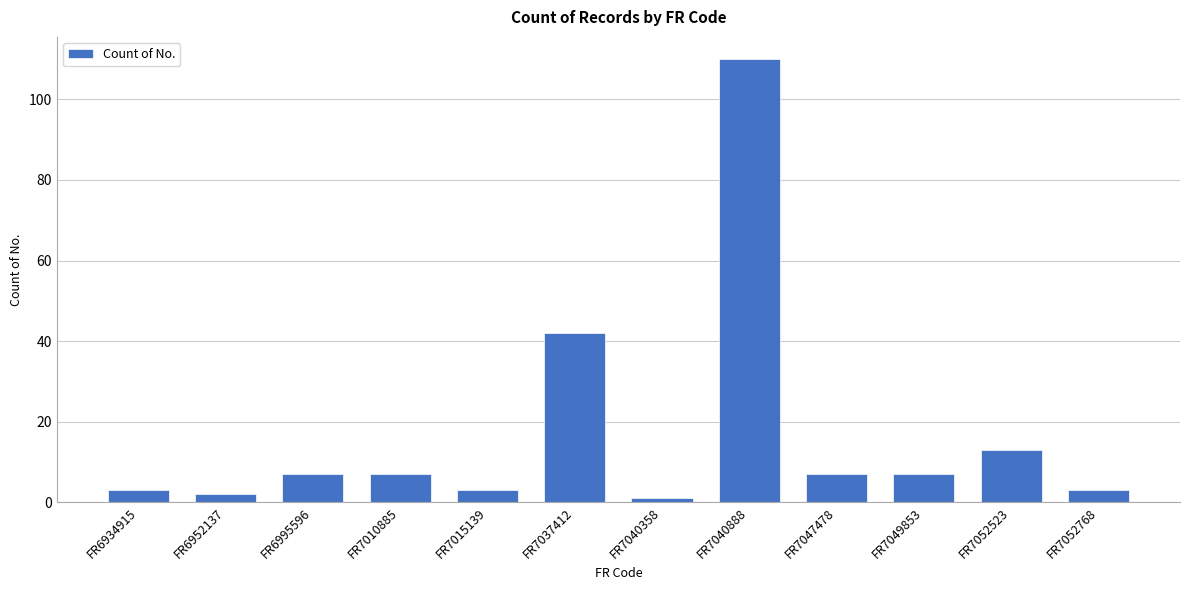

Reading left to right, transcribe all the data shown in this chart.

3	2	7	7	3	42	1	110	7	7	13	3